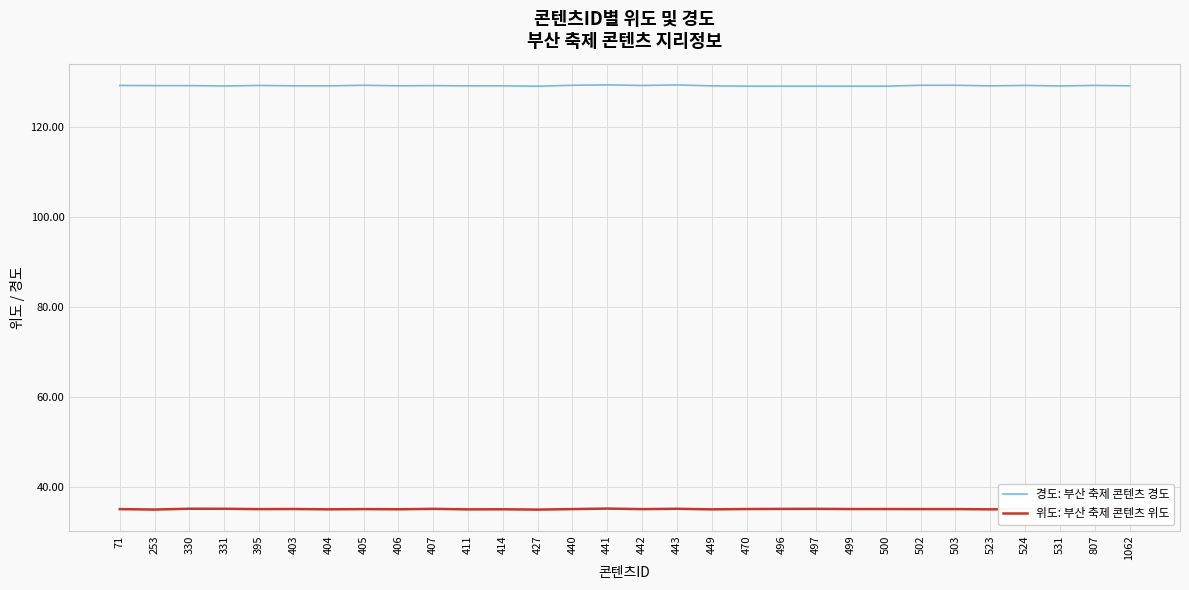

List the series in order of their overall mean, highest first.

경도: 부산 축제 콘텐츠 경도, 위도: 부산 축제 콘텐츠 위도